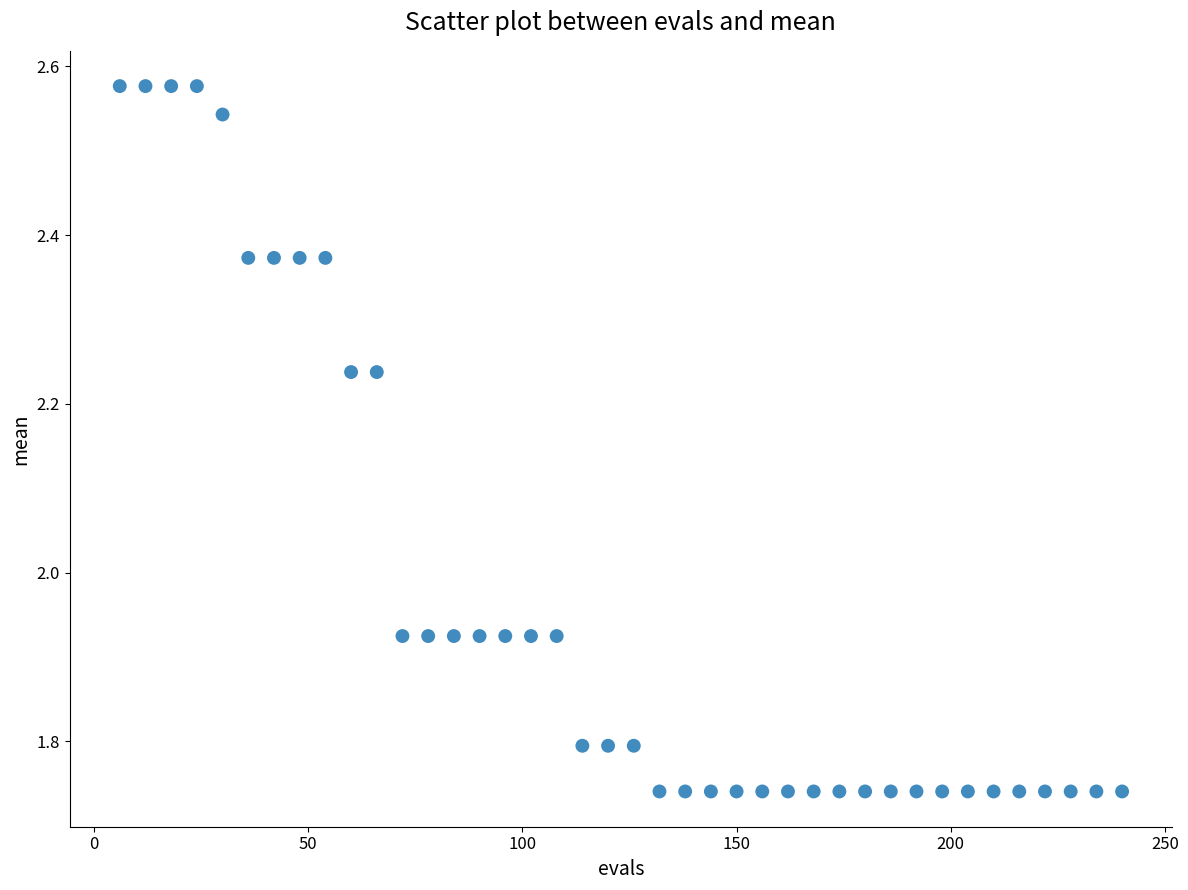

What is the range of X values (max minus min)?

234.0